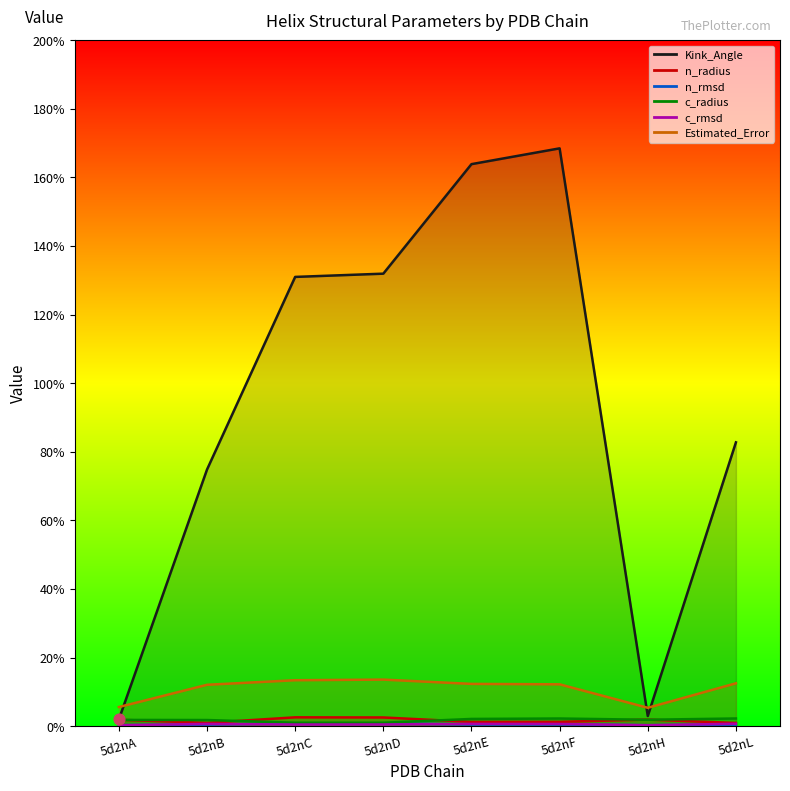

At how many categories does at least one series exceed 155?

2